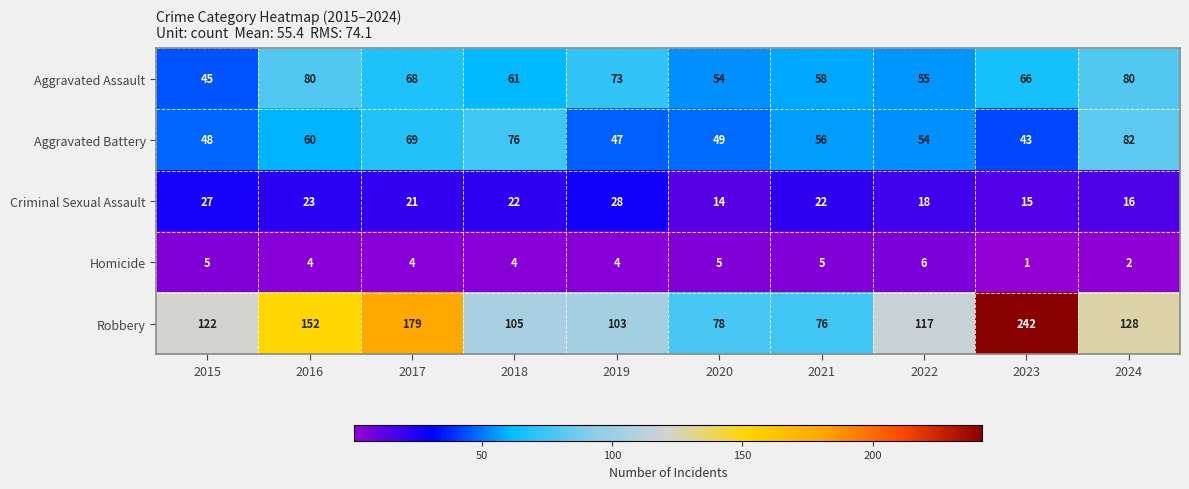

At how many categories does at least one series exceed 239?

1